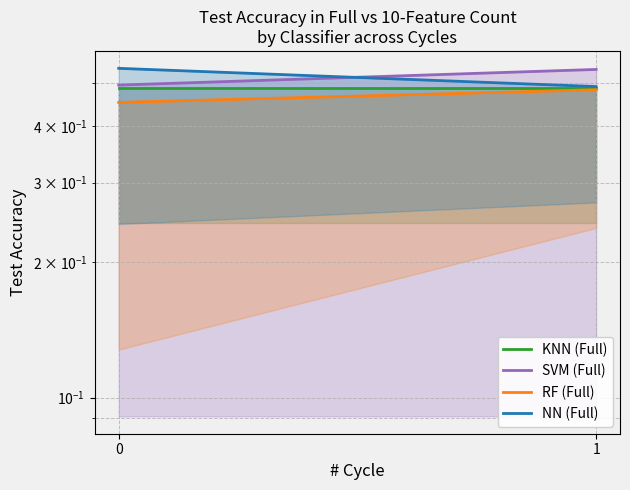

The value of KNN (Full) at 0 is 0.5. True or false?

True